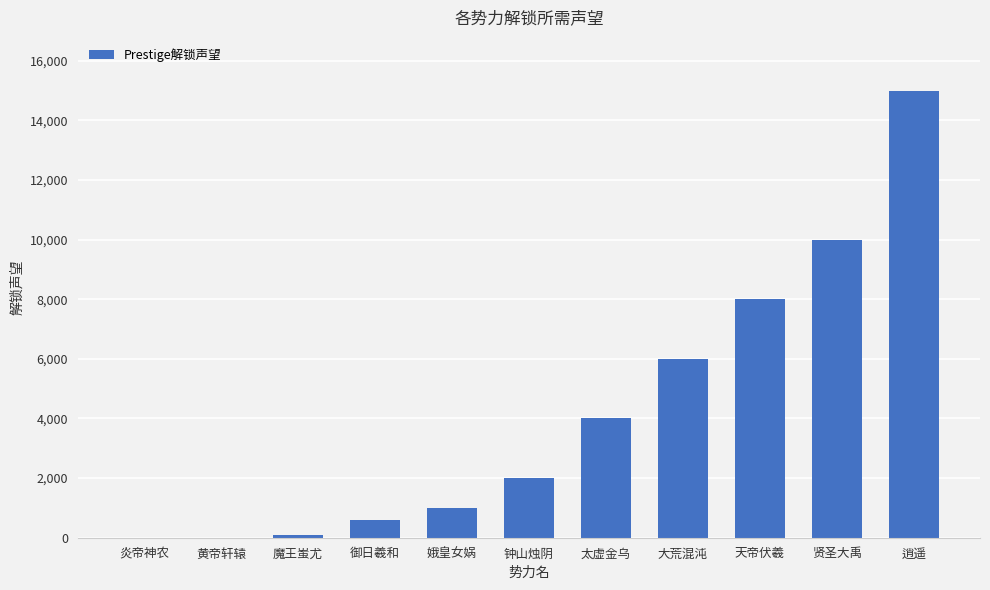

Where is the data nearest to the value 7500?

天帝伏羲